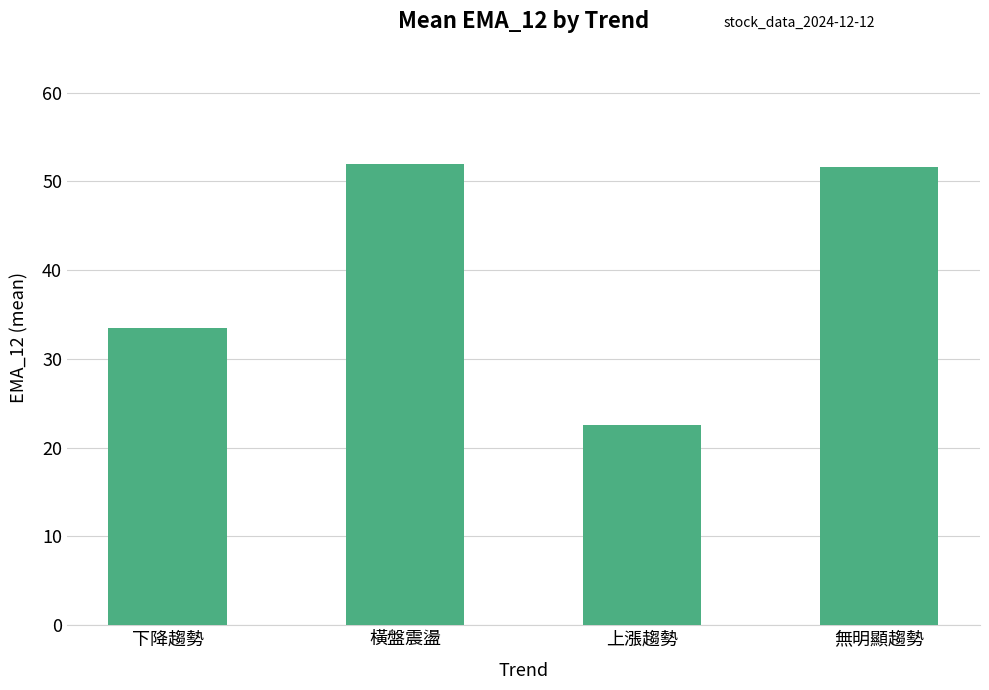

The chart shows a value of 22.6 at 上漲趨勢. True or false?

True